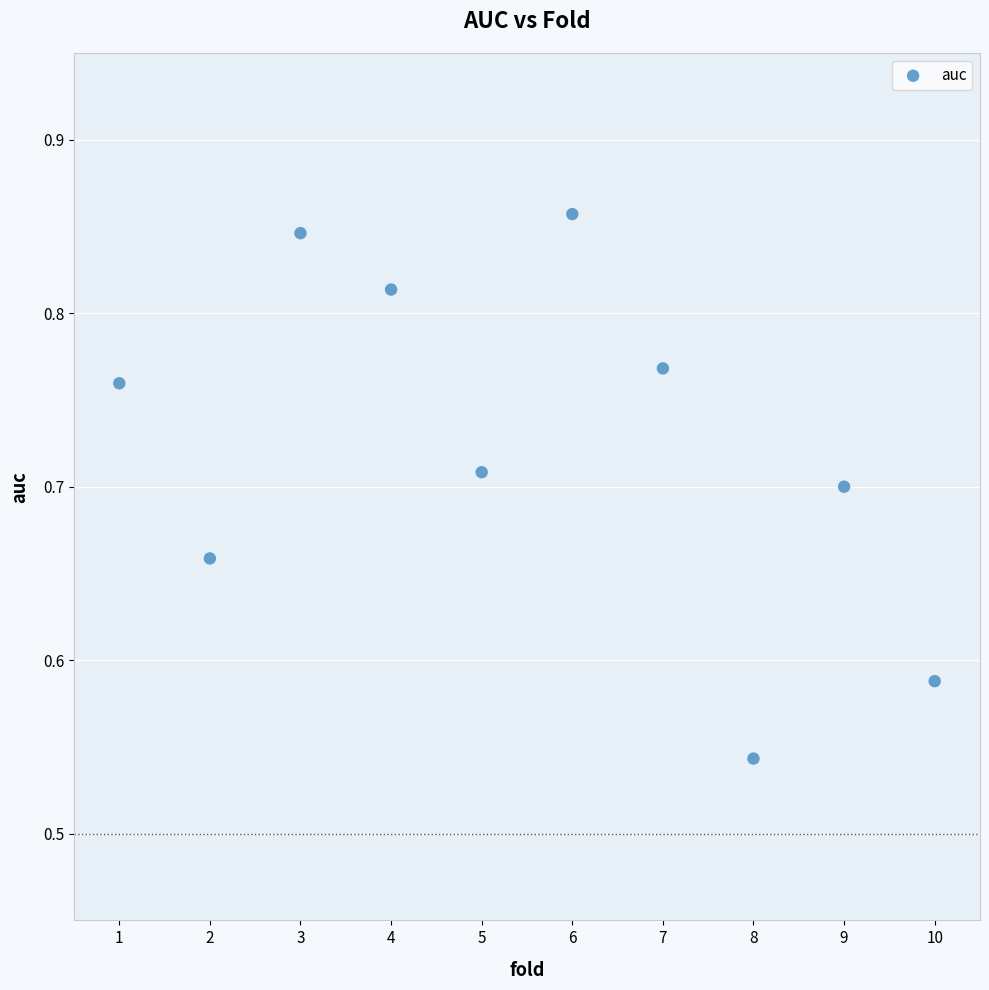

What is the range of Y values (max minus min)?

0.3